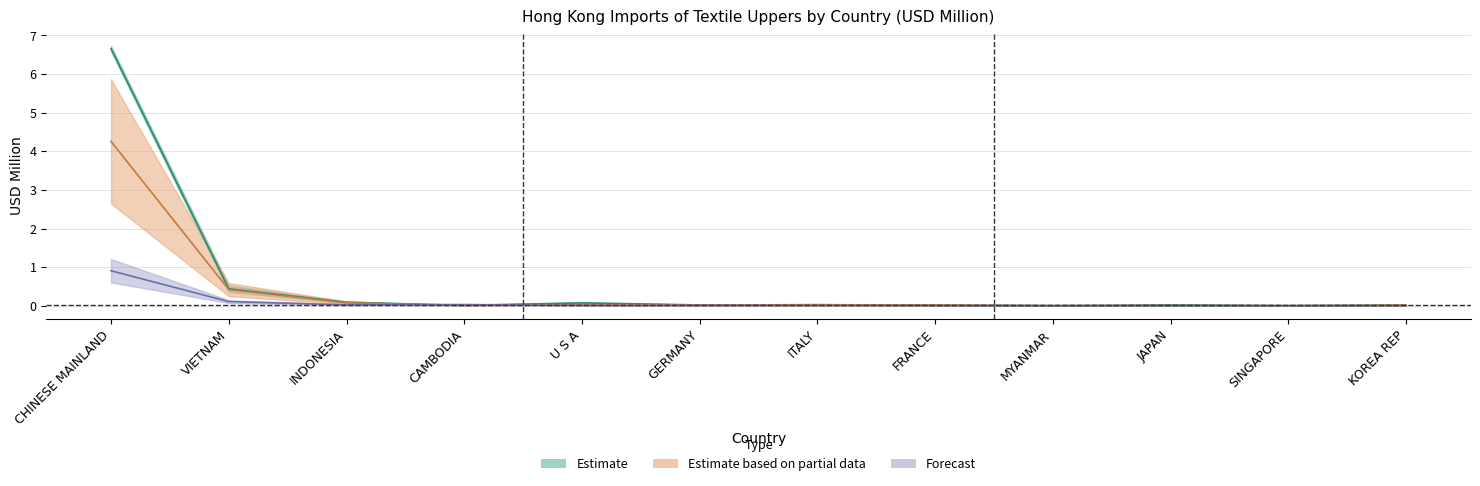

Is this an area chart (filled region under the line)?

No